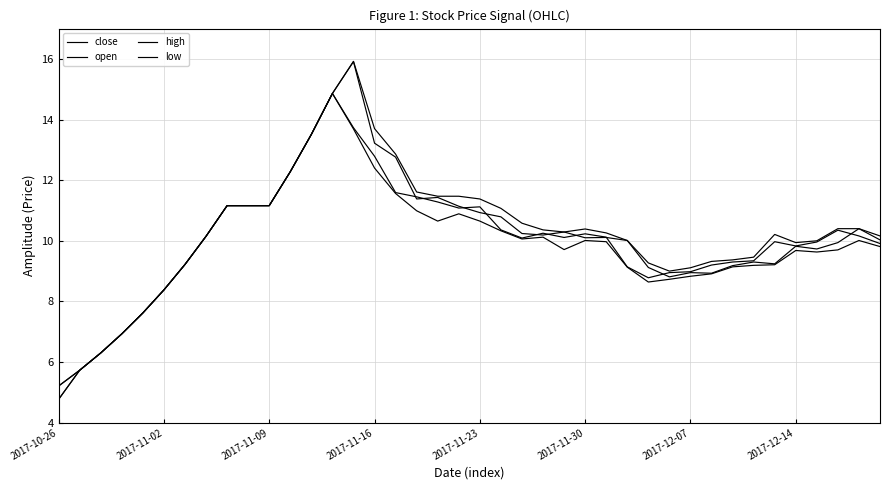

True or false: low and open intersect in this chart.

False